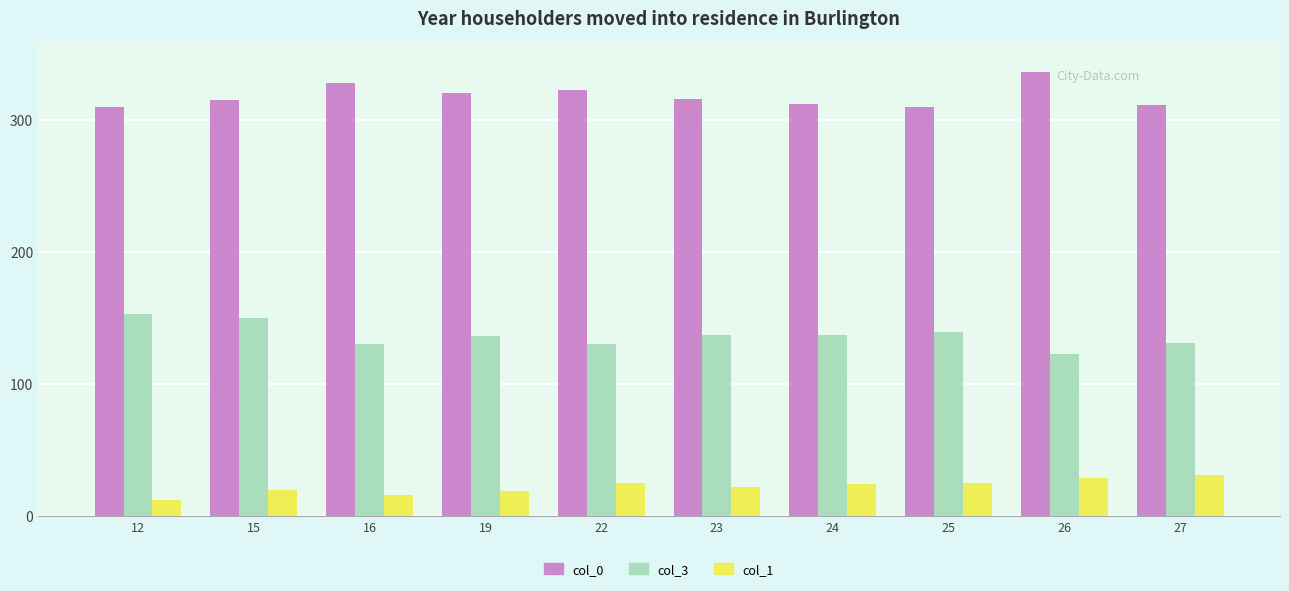

What is the greatest value displayed?

336